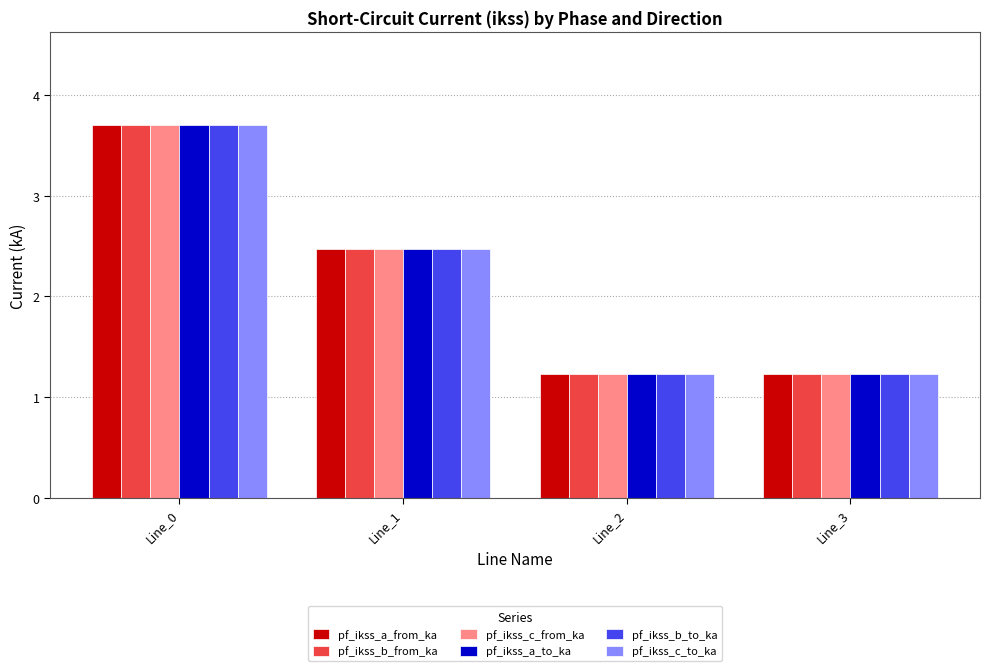

At which label does pf_ikss_a_from_ka reach its peak?

Line_0